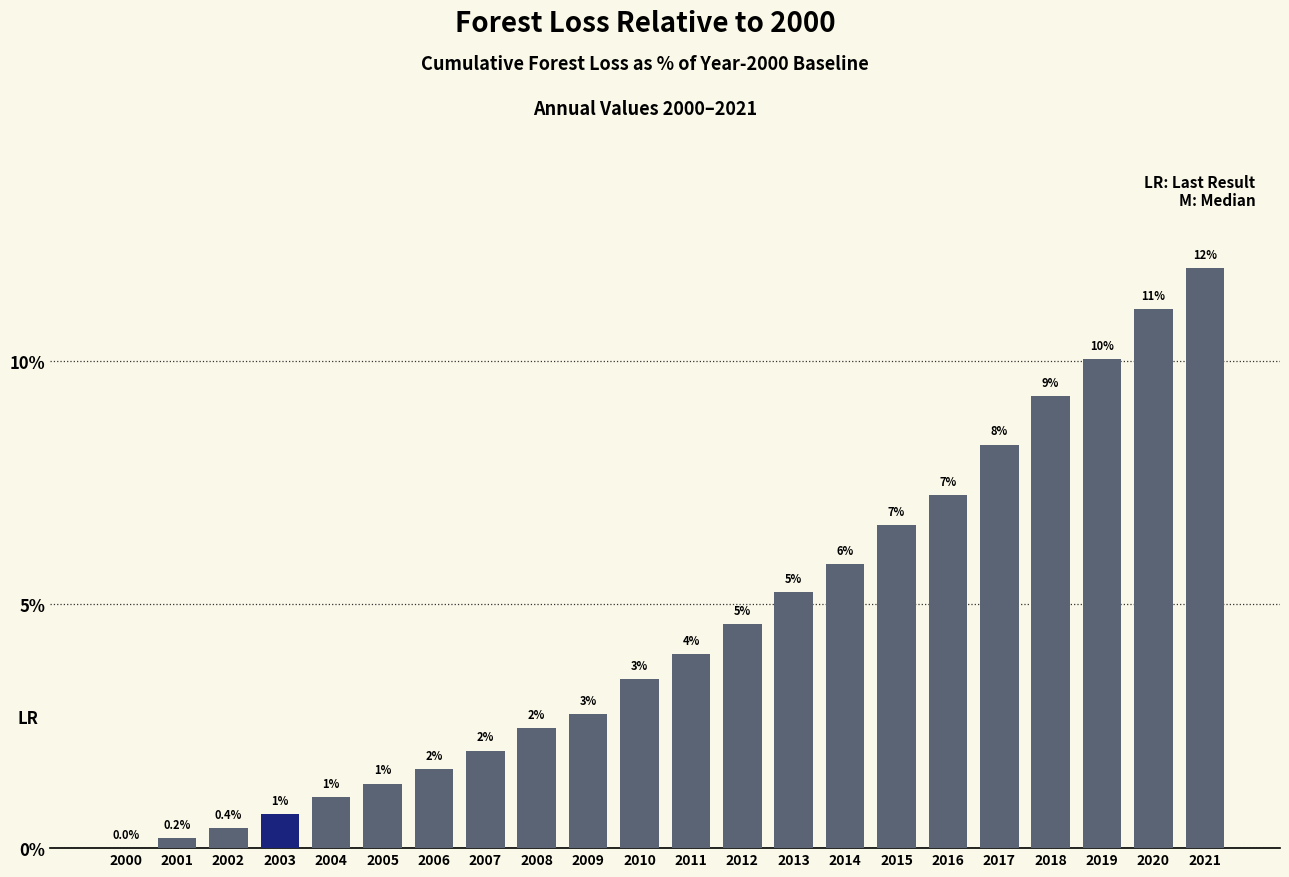

The value at 2009 is 1.3. True or false?

False